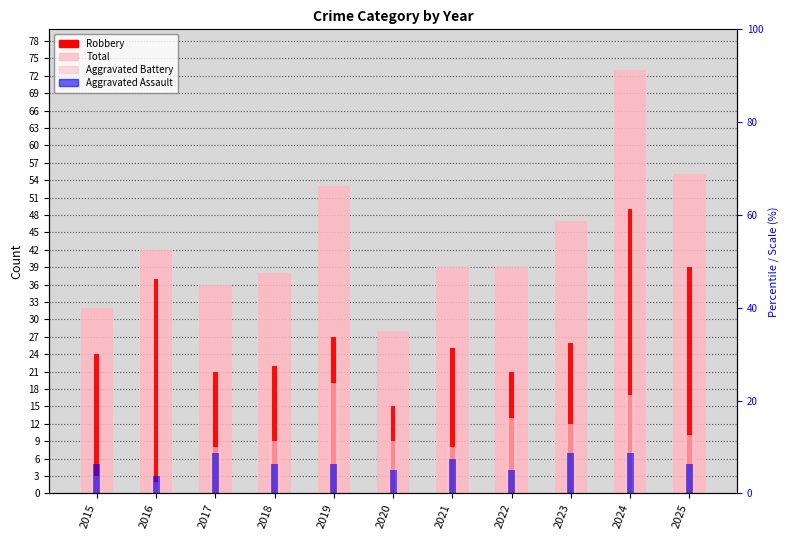

List the labels in order of Aggravated Battery value, largest first.

2019, 2024, 2022, 2023, 2025, 2018, 2020, 2017, 2021, 2015, 2016